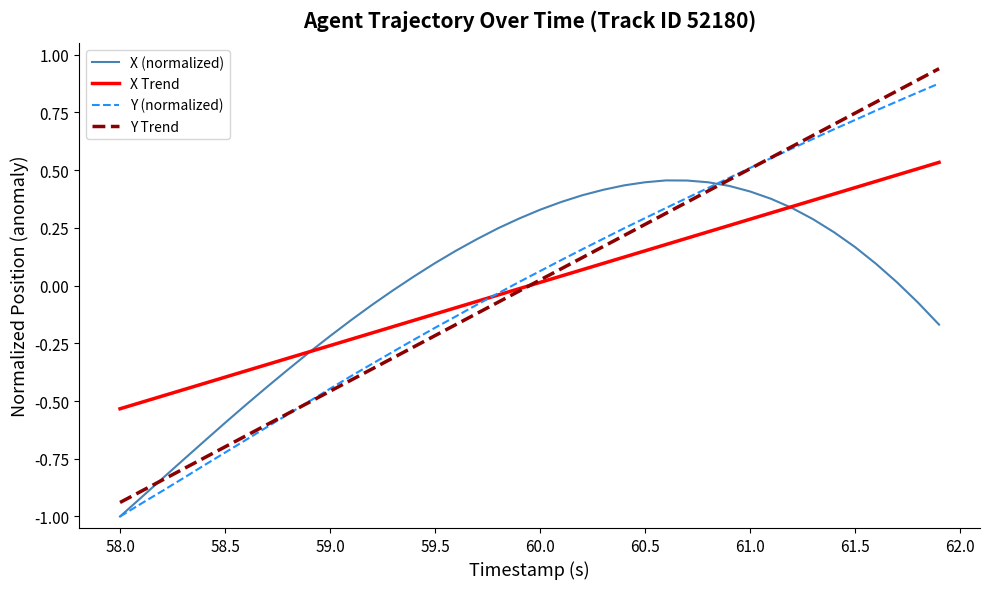

True or false: Y Trend and X (normalized) cross at least once.

True